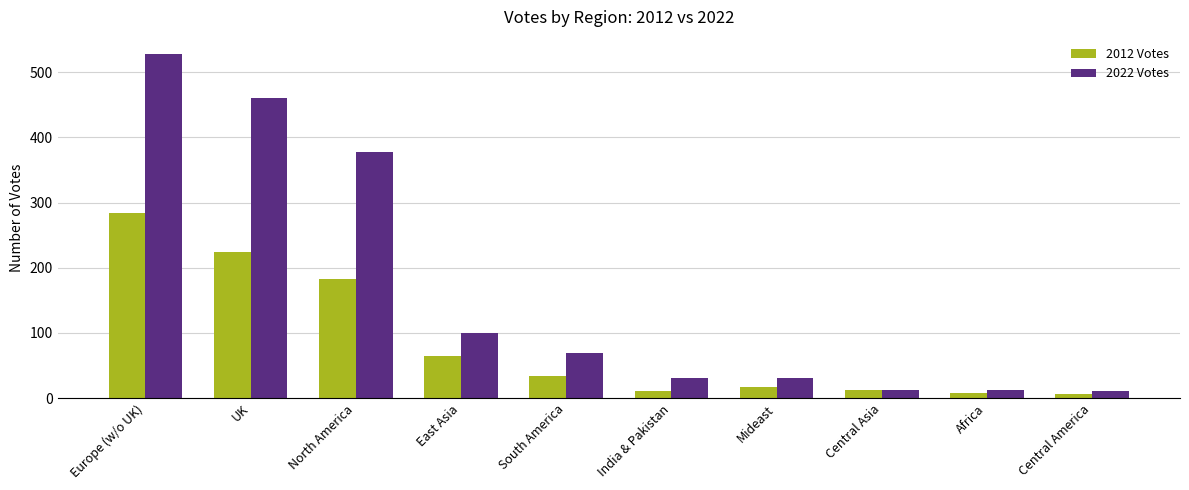

What is the total value across all series at India & Pakistan?

42.5